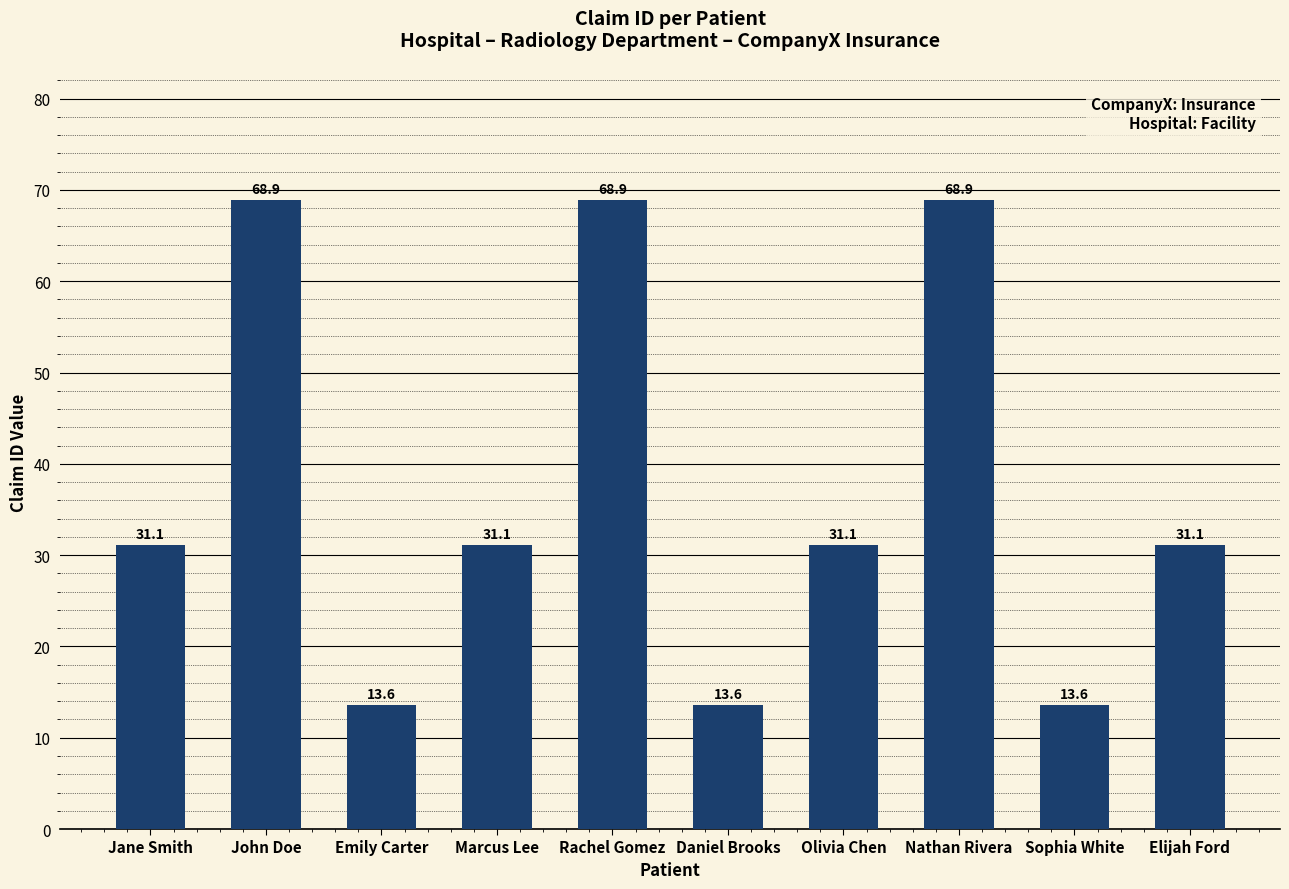

What is the value of the 6th bar from the left?

13.6